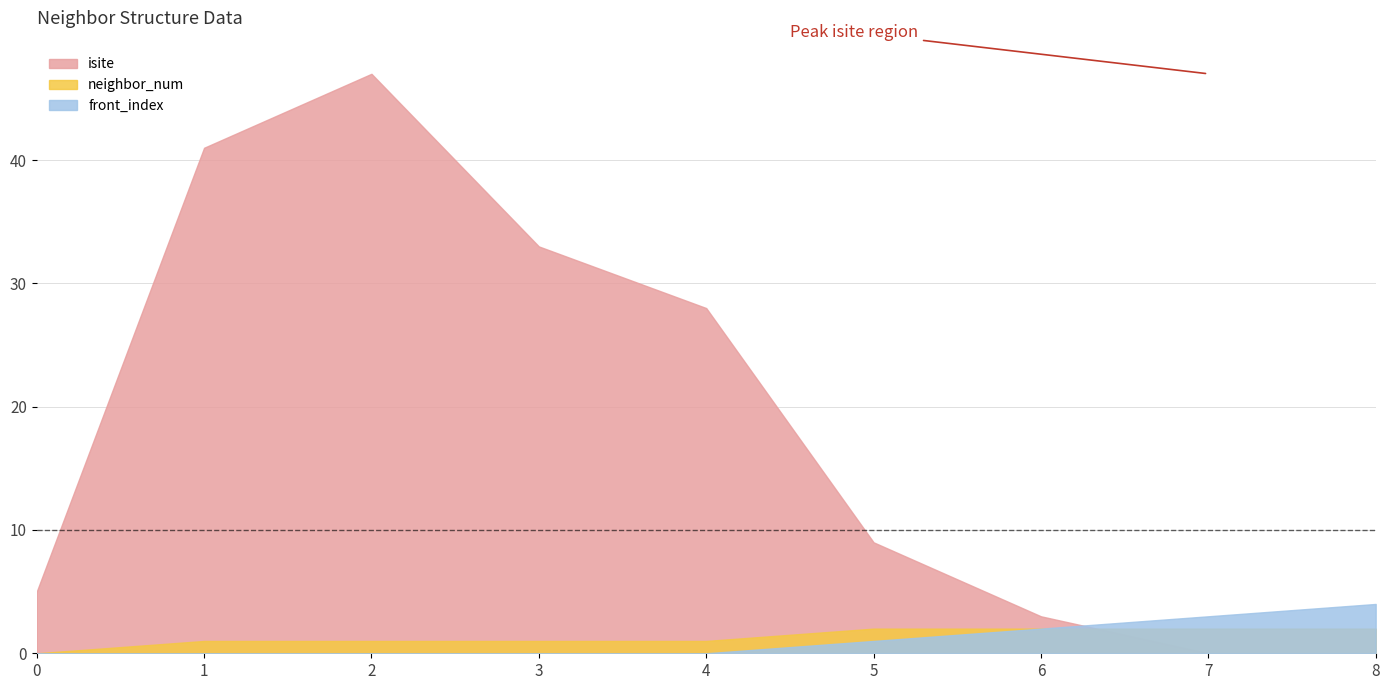

At how many categories does at least one series exceed 2?

9